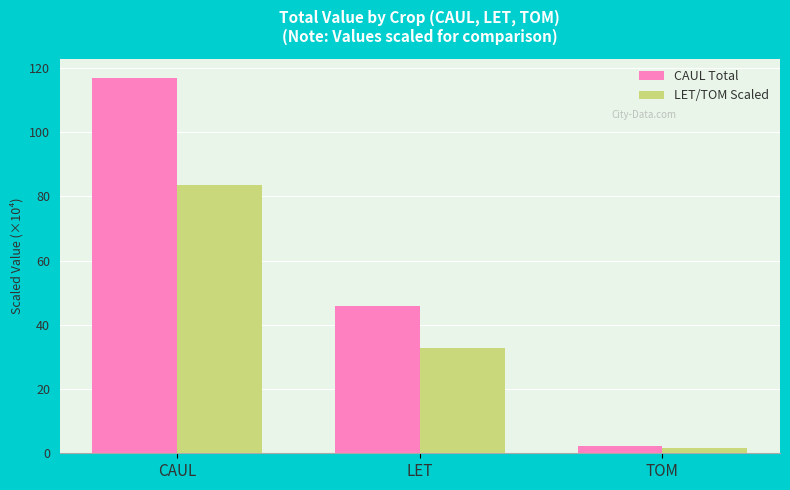

Is it true that LET/TOM Scaled equals 144.3 at CAUL?

False